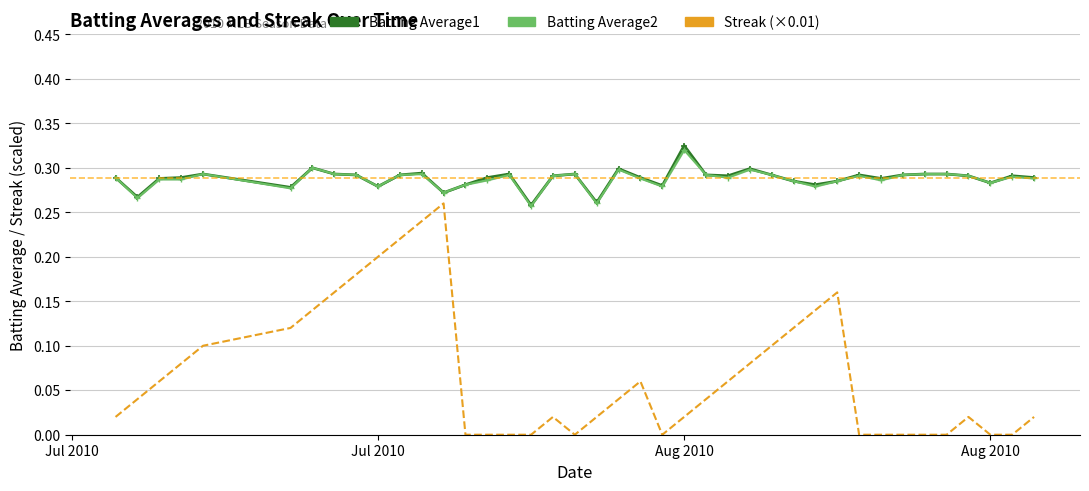

Is it true that Streak (×0.01) equals 0.1 at Jul 2010?

False